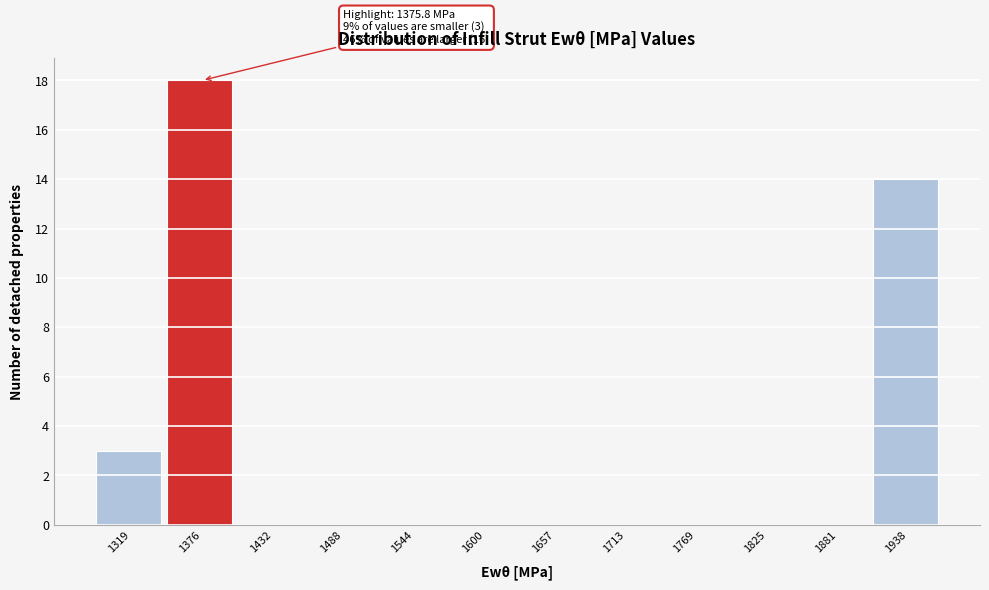

Reading left to right, transcribe all the data shown in this chart.

1319=3	1376=18	1432=0	1488=0	1544=0	1600=0	1657=0	1713=0	1769=0	1825=0	1881=0	1938=14